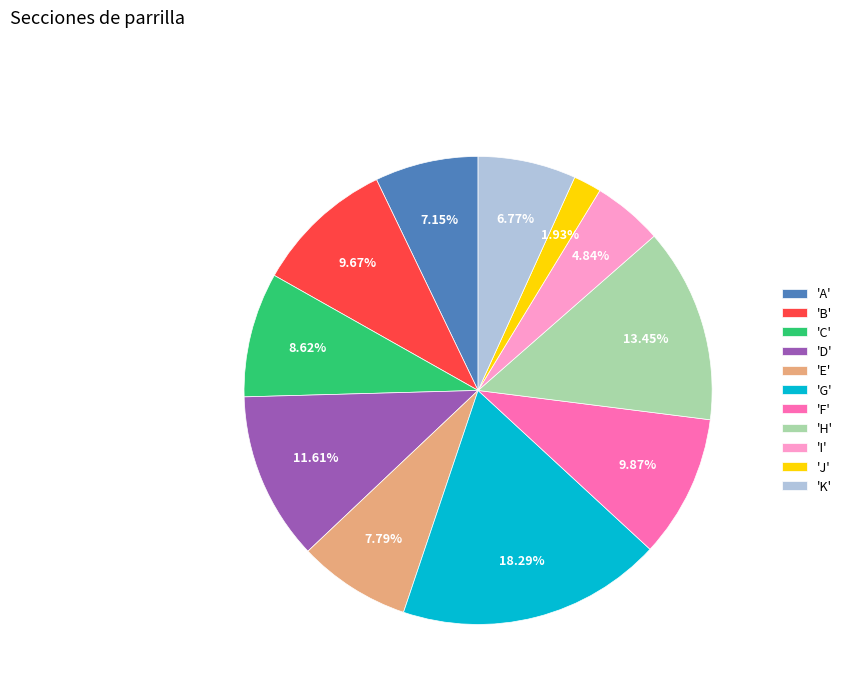

Which slice is the smallest?

'J'